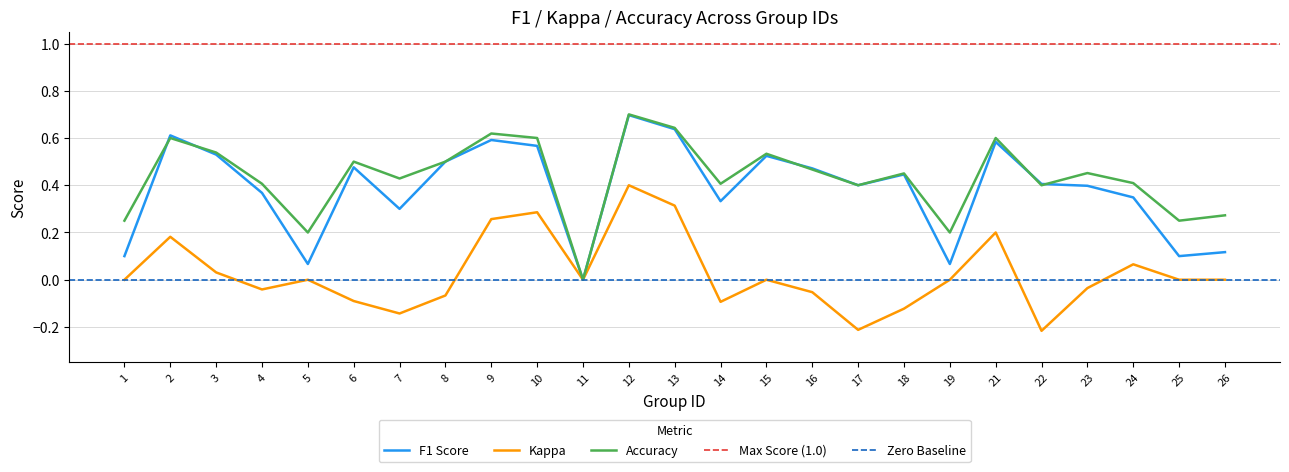

What is the total value across all series at 16?

0.9